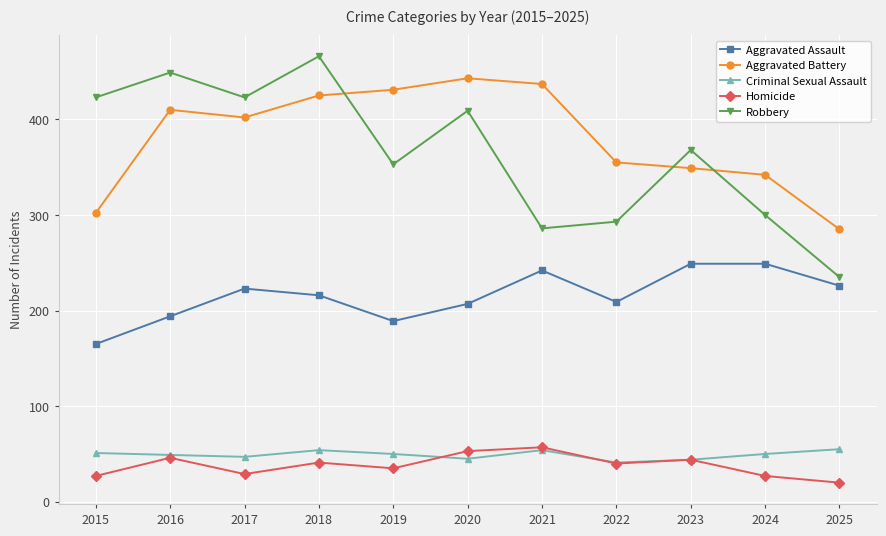

The value of Aggravated Assault at 2015 is 165. True or false?

True